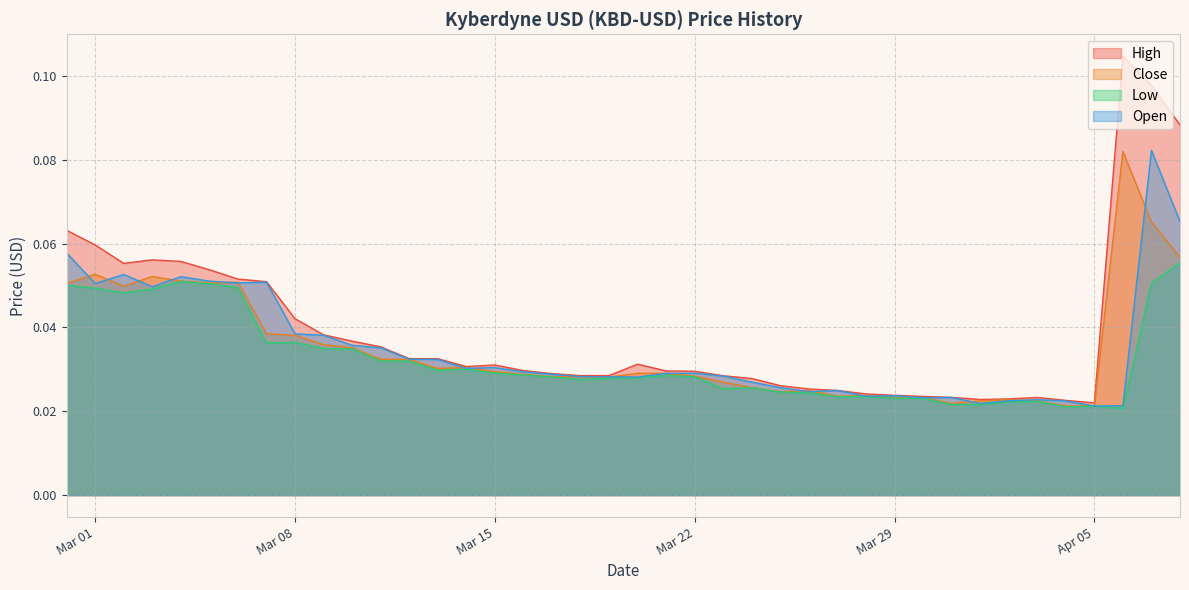

How many lines are shown in the chart?

4